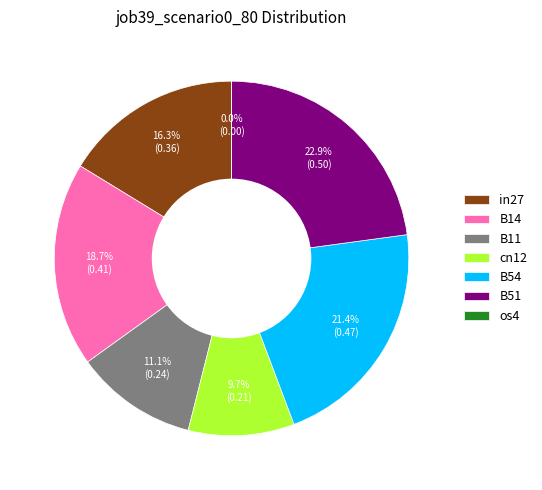

Is the sum of B14 and os4 greater than half?

No